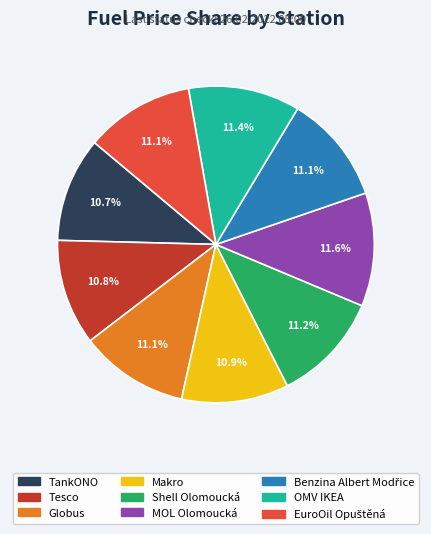

What is the ratio of the value at OMV IKEA to the value at Makro?

1.0